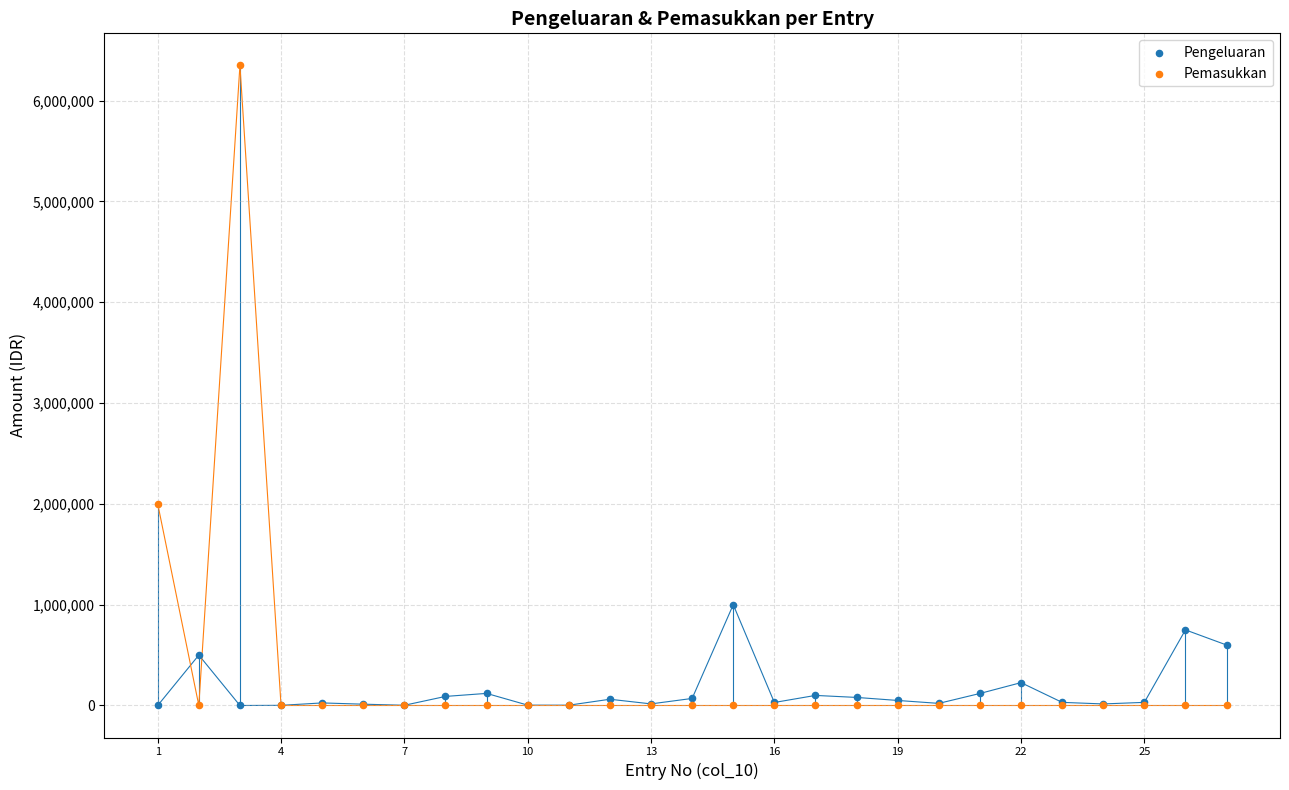

What are all the series names shown in the legend?

Pengeluaran, Pemasukkan